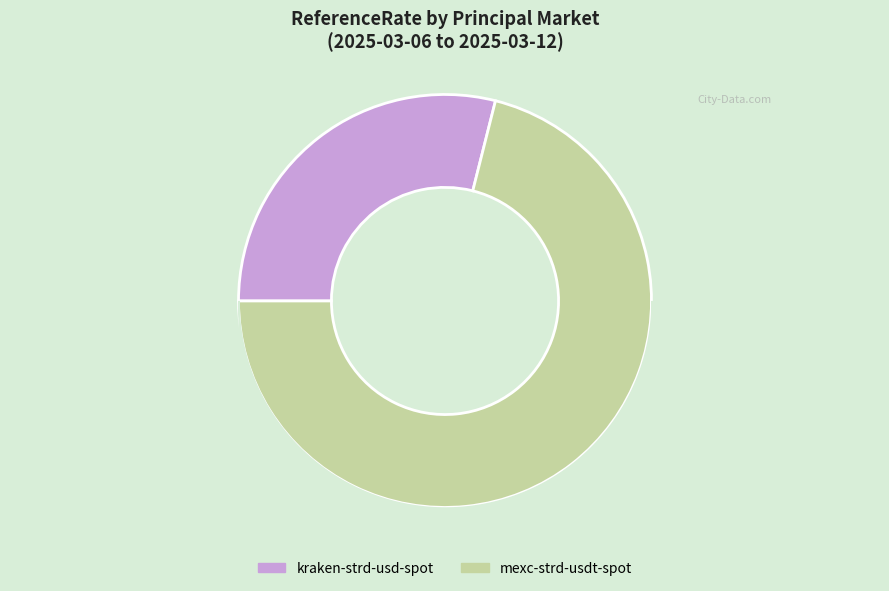

Does any single category account for the majority?

Yes